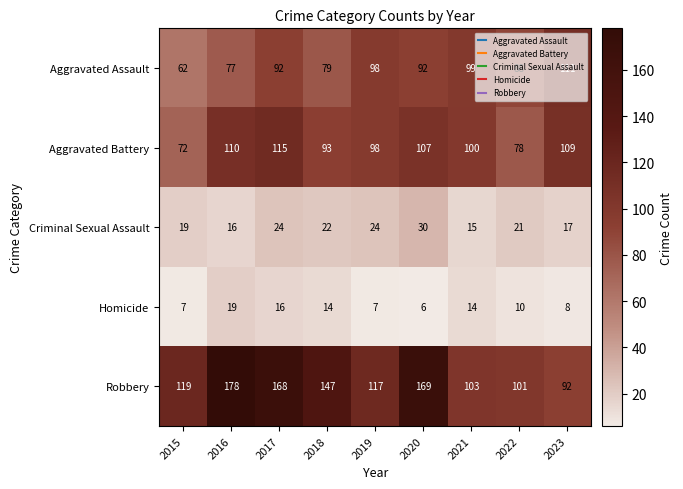

At which category is the sum across all series the highest?

2017